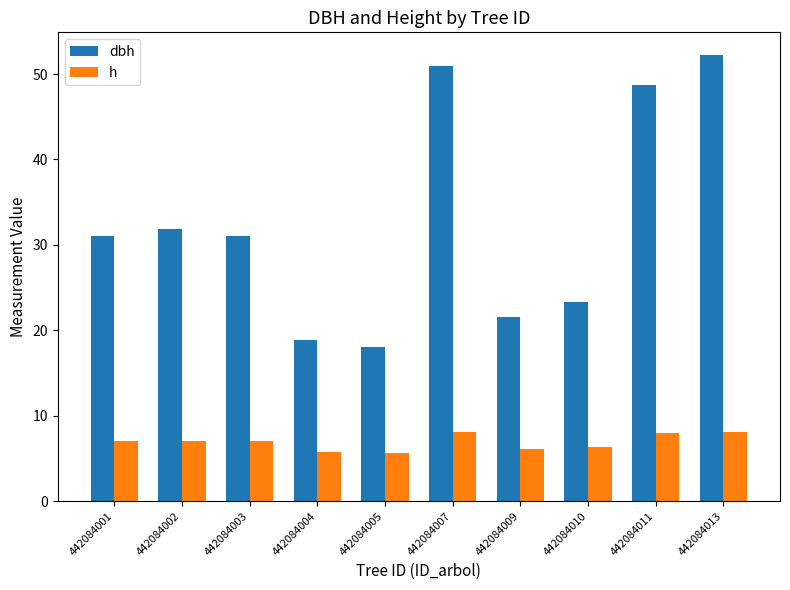

Between 442084009 and 442084013, which series saw the biggest shift?

dbh